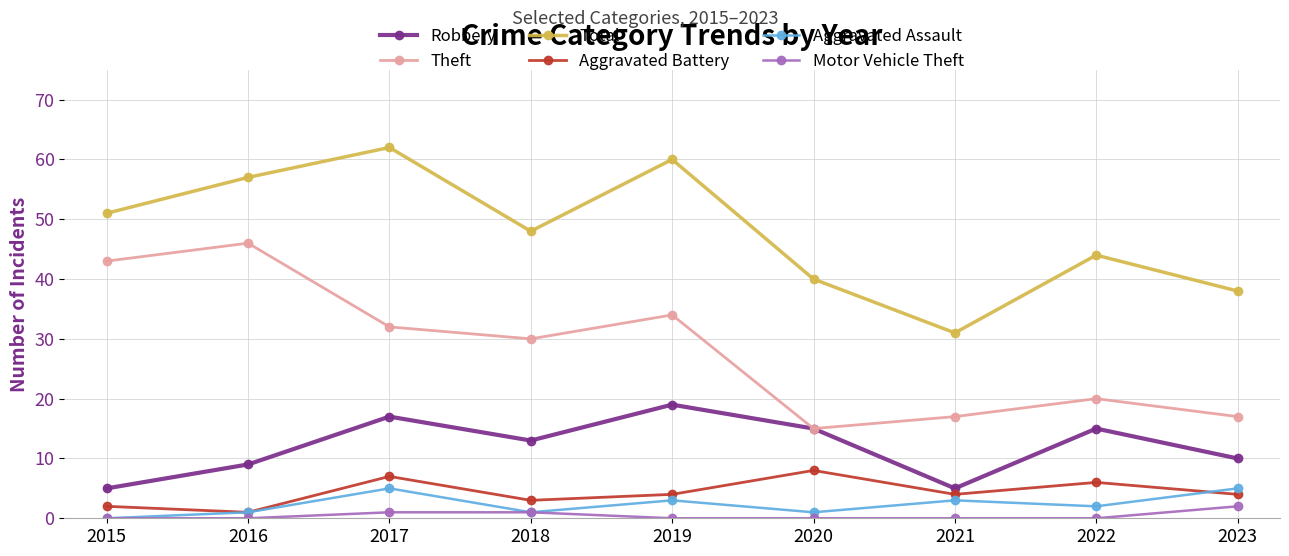

What is the value of the Robbery point at the 6th from the left?

15